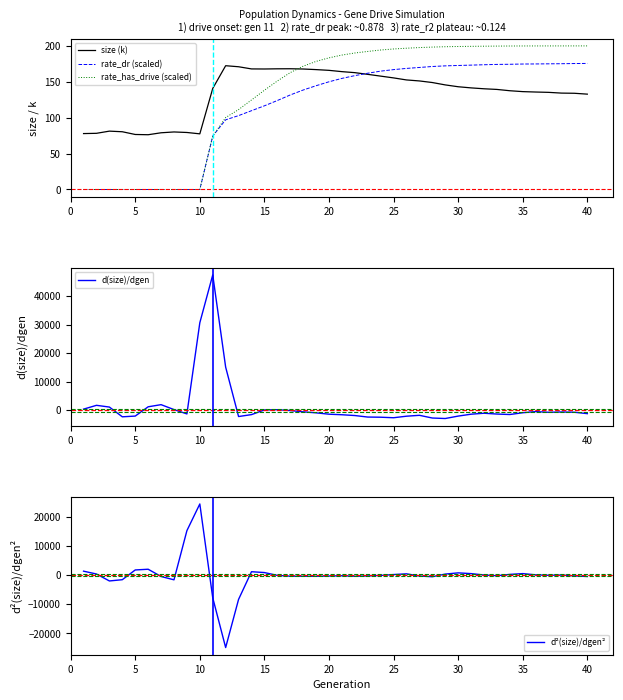

Reading left to right, transcribe all the data shown in this chart.

size (k): 77.9	78.2	81.3	80.4	76.6	76.3	79.0	80.1	79.4	77.5	140.7	172.4	170.9	167.9	167.8	168.1	168.2	167.8	167.0	165.9	164.1	162.7	160.4	157.9	155.4	152.6	151.2	149.0	145.7	143.1	141.5	140.3	139.4	137.5	136.3	135.7	135.3	134.2	134.0	132.8
rate_dr (scaled): 0.0	0.0	0.0	0.0	0.0	0.0	0.0	0.0	0.0	0.0	74.5	97.0	102.9	109.7	116.5	123.9	131.6	138.5	144.5	150.0	154.7	158.6	161.9	164.8	167.0	168.6	170.0	171.3	172.2	172.7	173.2	173.7	174.2	174.4	174.7	174.8	175.0	175.2	175.4	175.6
rate_has_drive (scaled): 0.0	0.0	0.0	0.0	0.0	0.0	0.0	0.0	0.0	0.0	74.5	100.2	111.3	124.7	138.2	151.1	162.8	171.7	178.4	183.4	187.2	190.1	192.3	194.3	195.7	196.8	197.7	198.3	198.8	199.2	199.4	199.6	199.7	199.8	199.9	199.9	200.0	200.0	200.0	200.0
d(size)/dgen: 362.0	1699.0	1090.0	-2330.5	-2076.0	1182.5	1931.5	210.5	-1316.5	30669.0	47448.0	15102.5	-2233.5	-1560.5	74.0	165.5	-133.0	-592.0	-934.5	-1417.0	-1606.0	-1885.5	-2418.5	-2472.5	-2657.0	-2119.0	-1806.0	-2757.5	-2930.5	-2078.5	-1417.0	-1075.0	-1364.0	-1526.0	-900.5	-510.5	-747.0	-641.0	-728.0	-1214.0
d²(size)/dgen²: 1337.0	364.0	-2014.8	-1583.0	1756.5	2003.8	-486.0	-1624.0	15229.2	24382.2	-7783.2	-24840.8	-8331.5	1153.8	863.0	-103.5	-378.8	-400.8	-412.5	-335.8	-234.2	-406.2	-293.5	-119.2	176.8	425.5	-319.2	-562.2	339.5	756.8	501.8	26.5	-225.5	231.8	507.8	76.8	-65.2	9.5	-286.5	-486.0